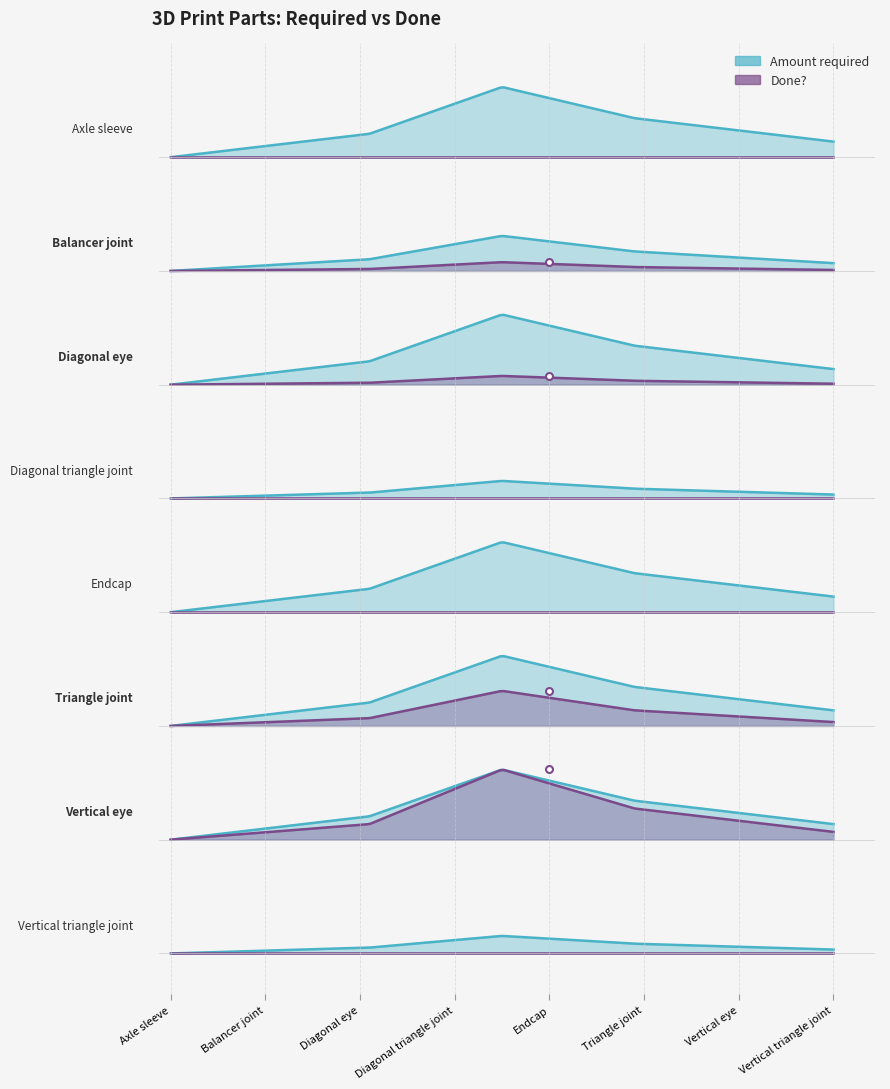

How many Amount required values are between 4 and 8?

6